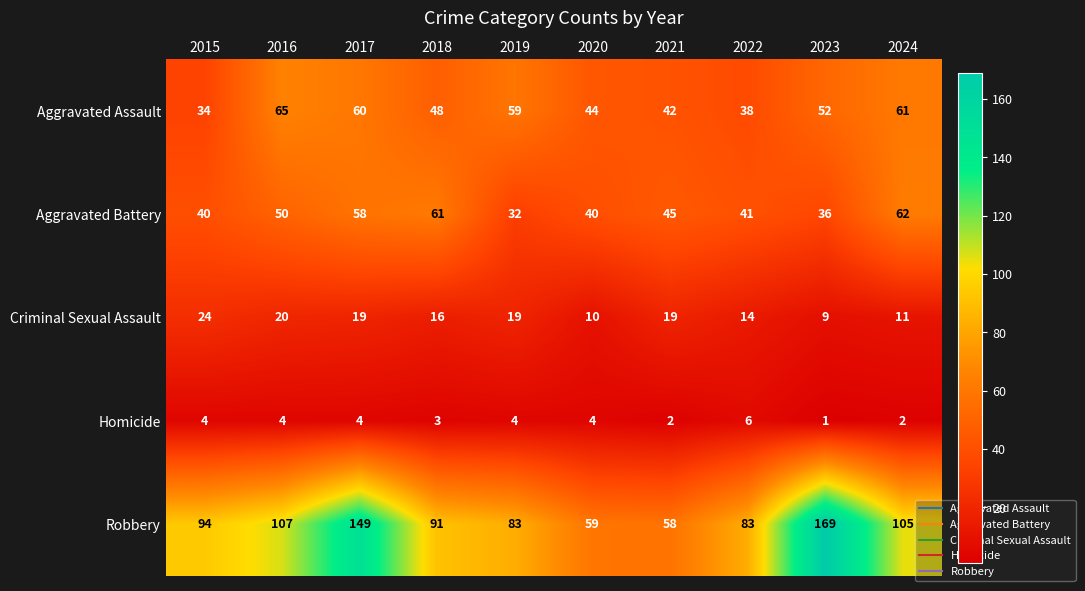

What is the sum of the Aggravated Assault values at 2019 and 2018?

107